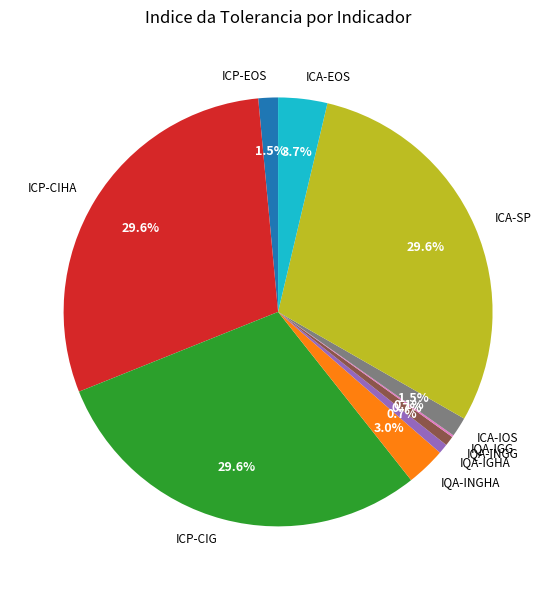

Is ICP-EOS the majority of the pie?

No